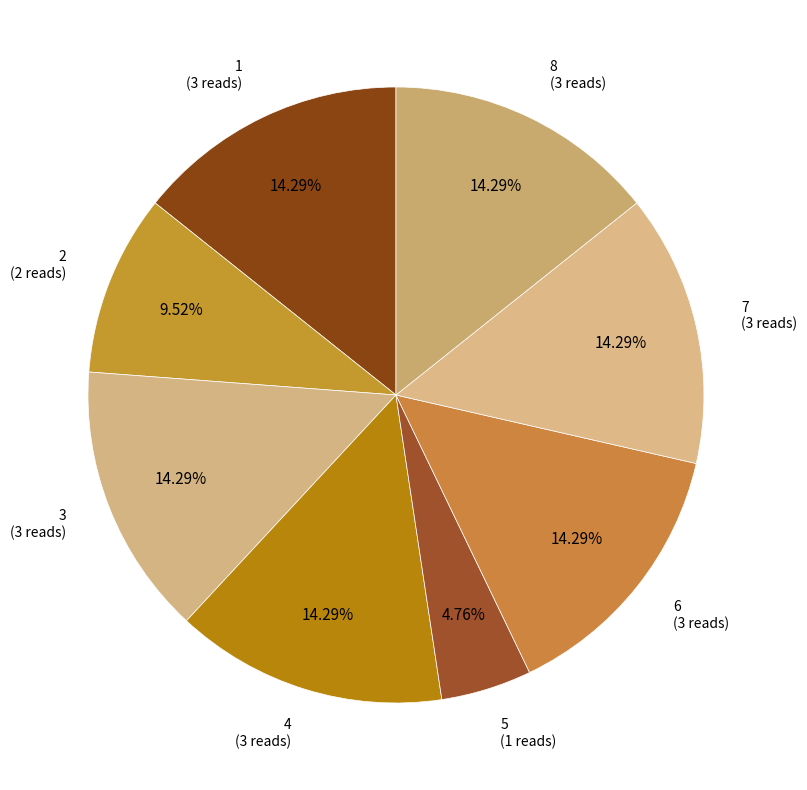

What is the largest slice in the pie chart?

1